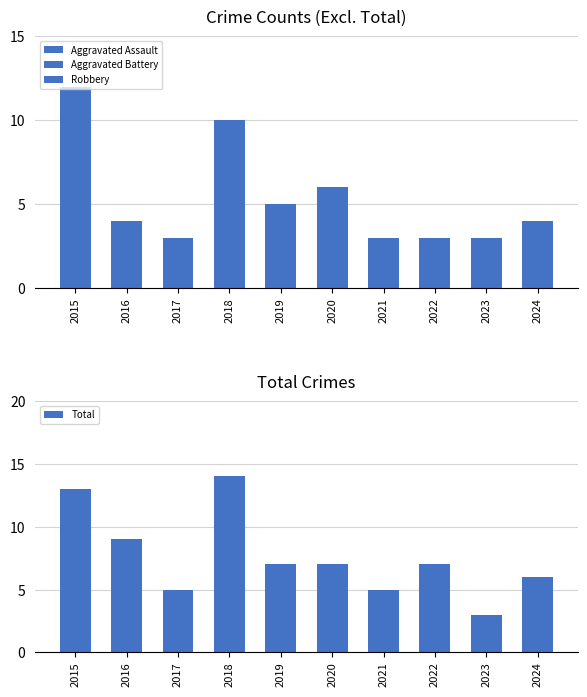

Is it true that Total equals 23 at 2018?

False